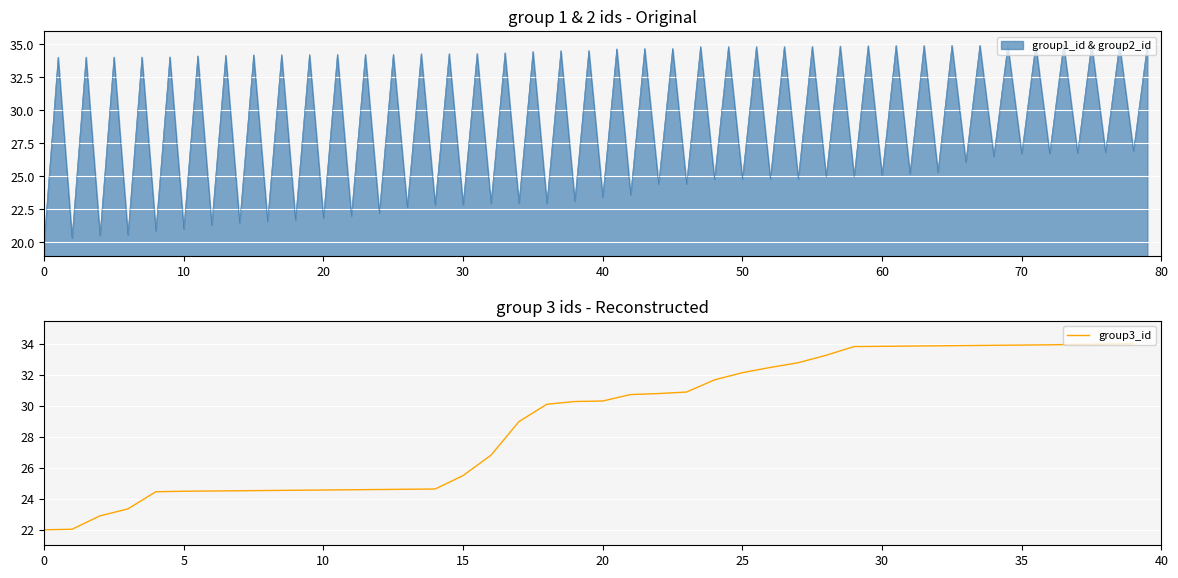

Approximately how many times larger is the value at 33 compared to 18?

1.1